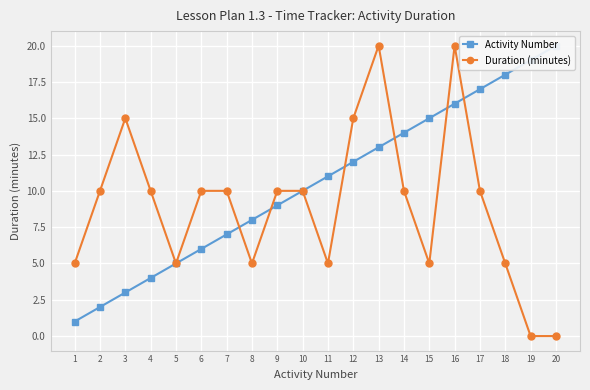

The value of Duration (minutes) at 8 is 5. True or false?

True